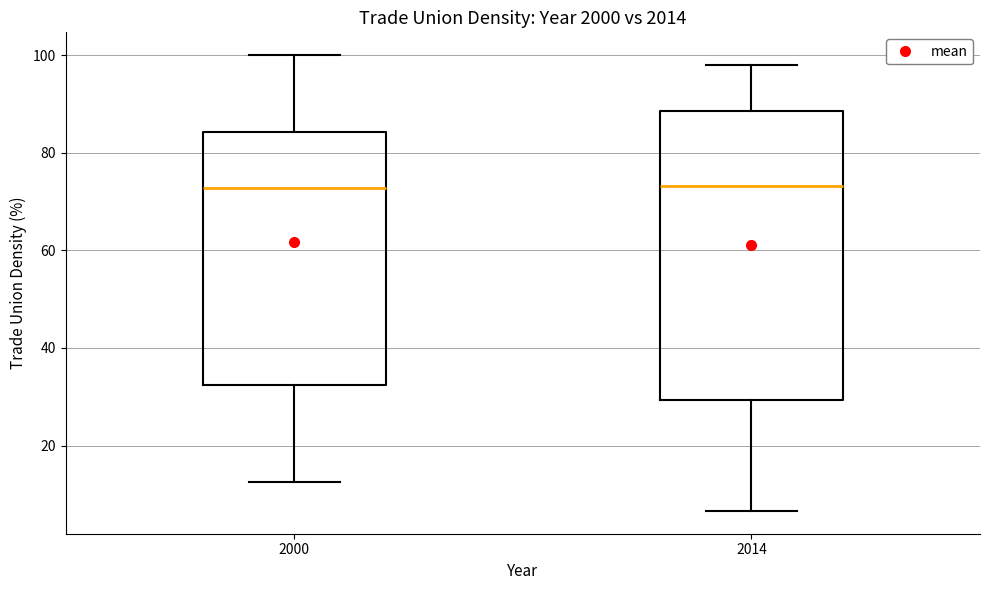

Reading left to right, read every box against the y-axis: the position of its median line, the range the box covers, and the ends of its whiskers. The values are not printed on the chart, so give them approximately, as read against the axis.

2000: median 72, box 32 to 84, whiskers 12 to 100
2014: median 74, box 30 to 88, whiskers 6 to 98